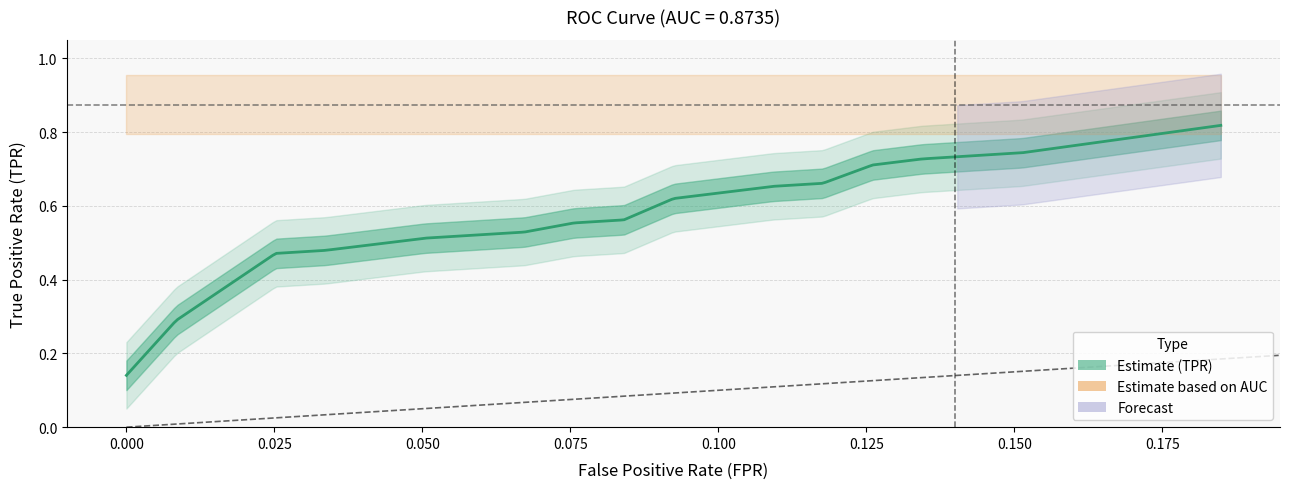

What is the approximate value of fpr at 6?

0.1